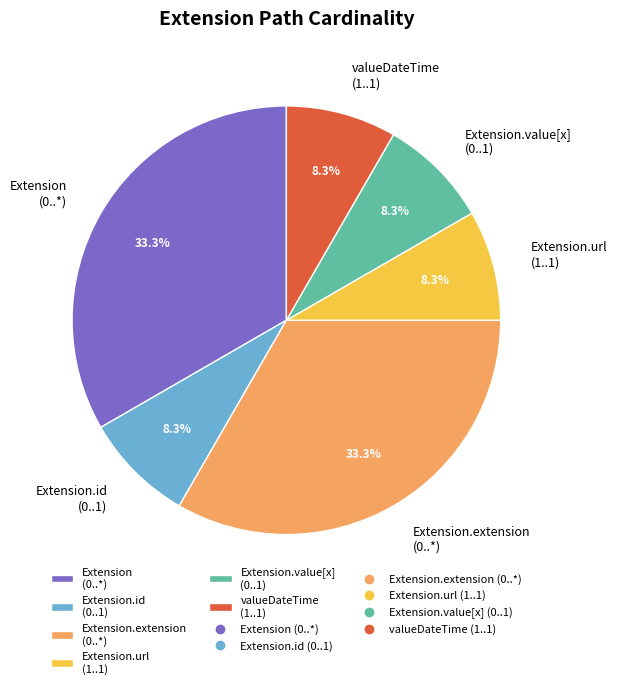

Approximately how many times larger is the value at Extension.url (1..1) compared to valueDateTime (1..1)?

1.0